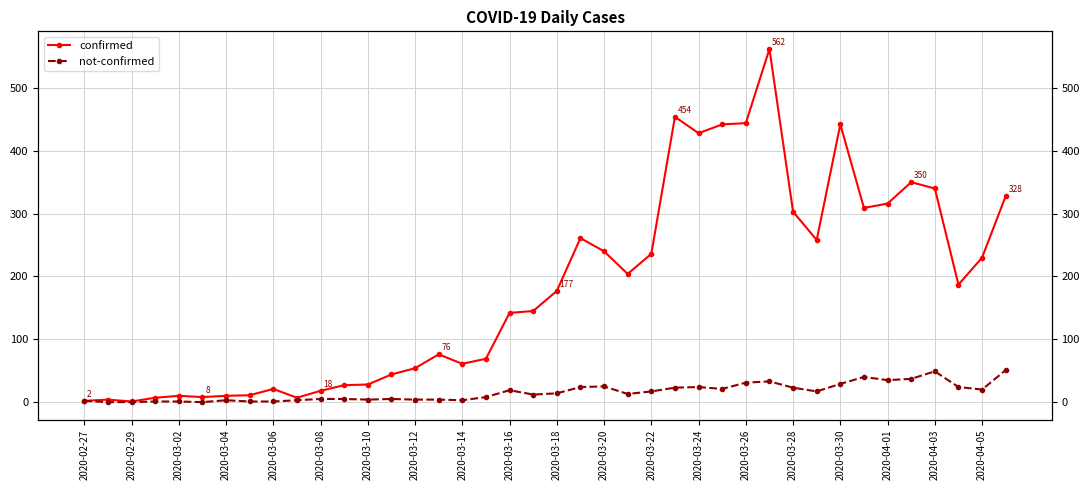

True or false: not-confirmed and confirmed cross at least once.

False